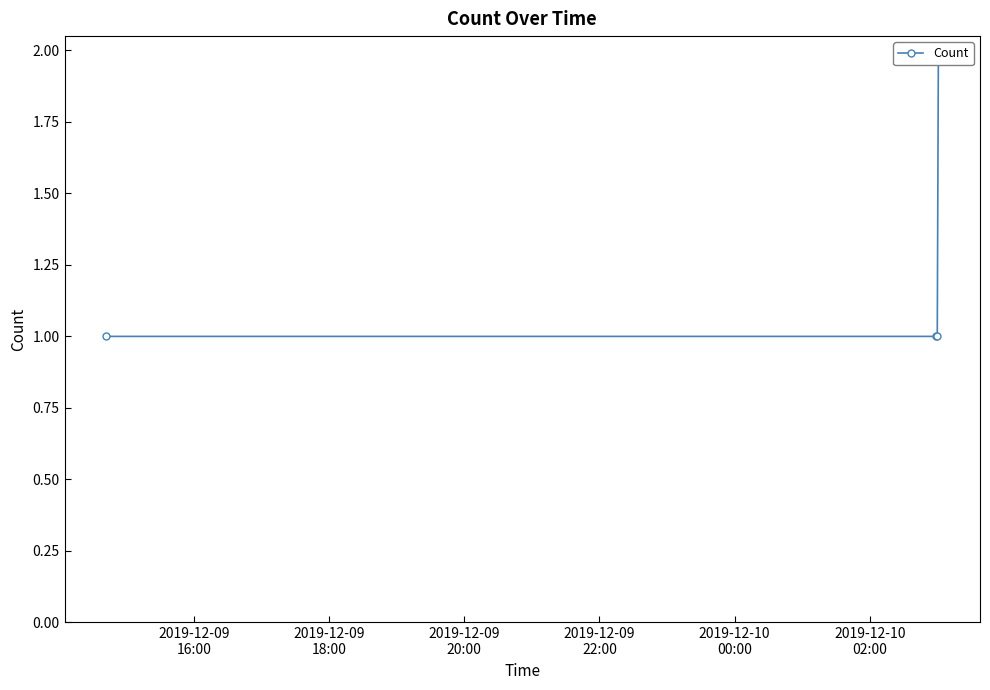

How many data points are above 1?

1